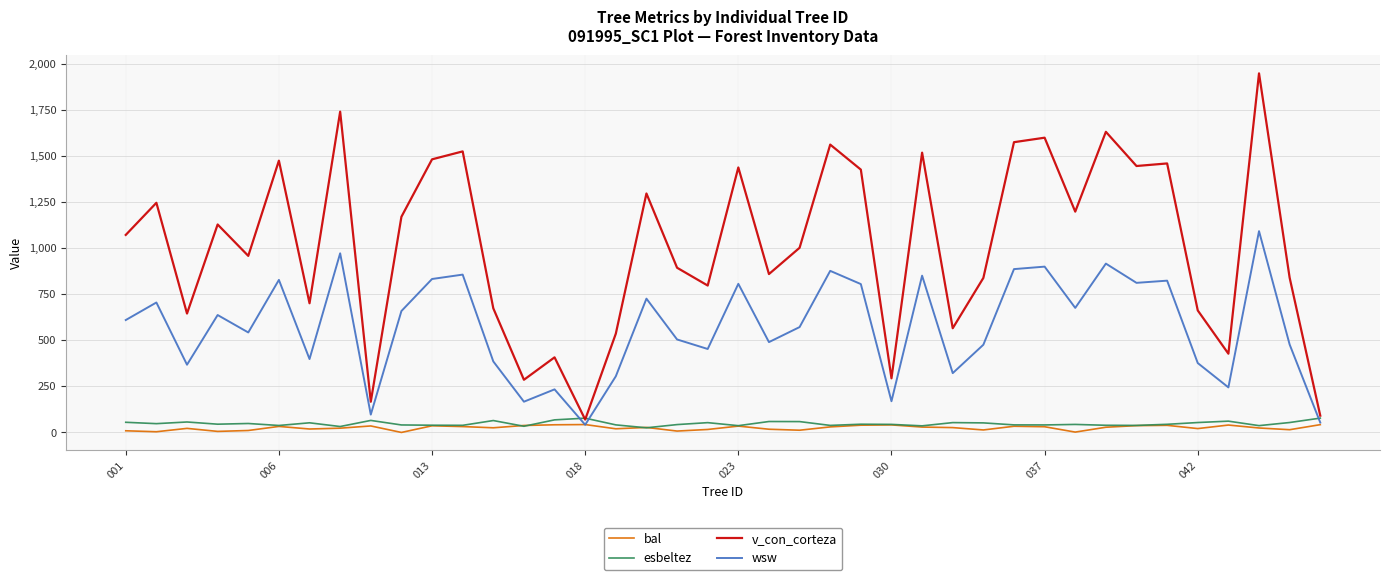

Which series has the largest range (max minus min)?

v_con_corteza